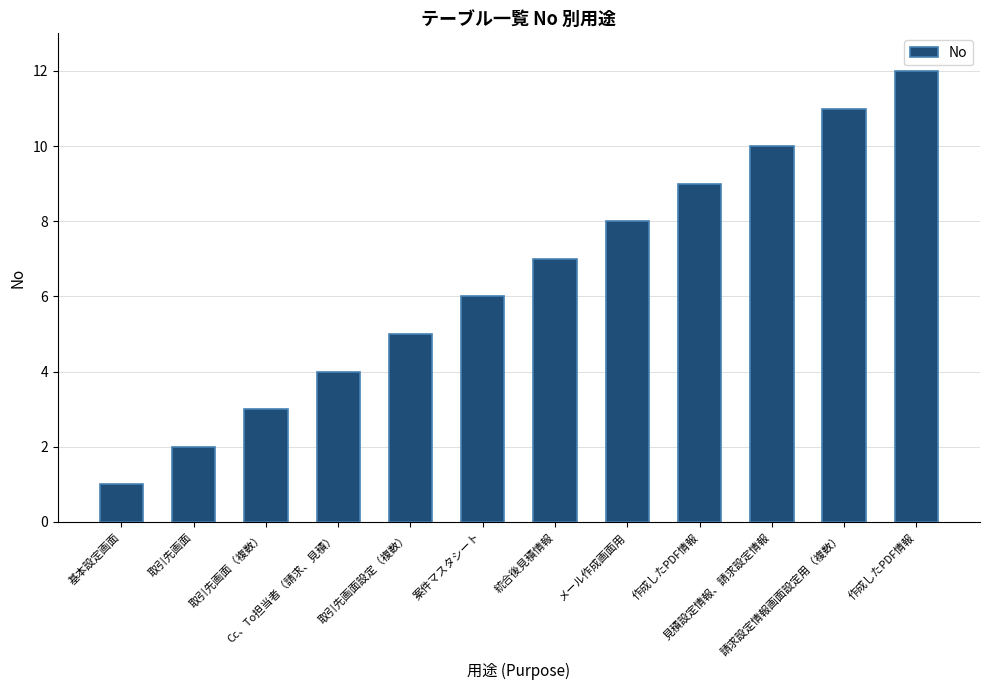

Reading left to right, list all the values displayed in this chart.

1	2	3	4	5	6	7	8	9	10	11	12